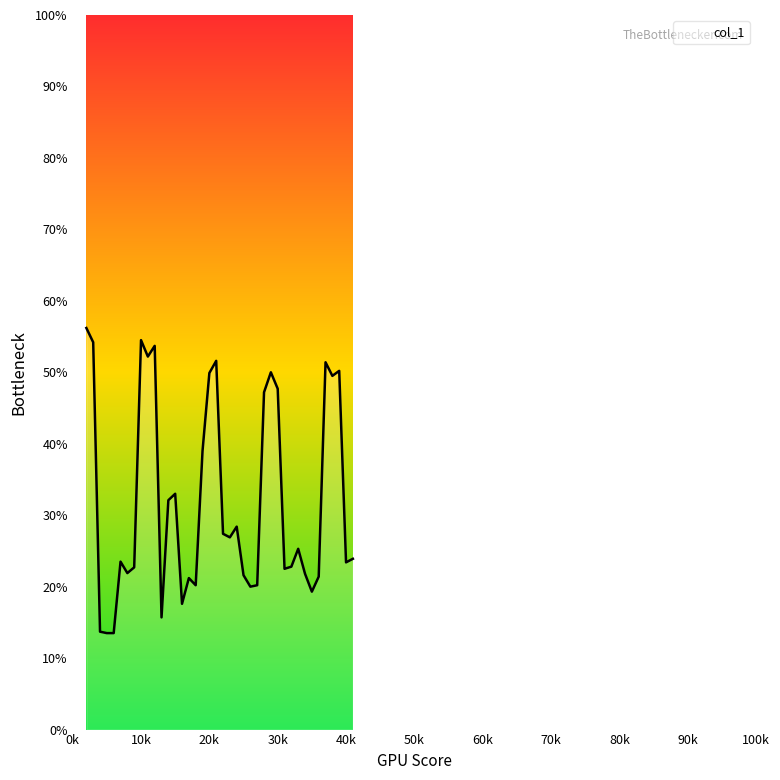

Is this an area chart (filled region under the line)?

Yes